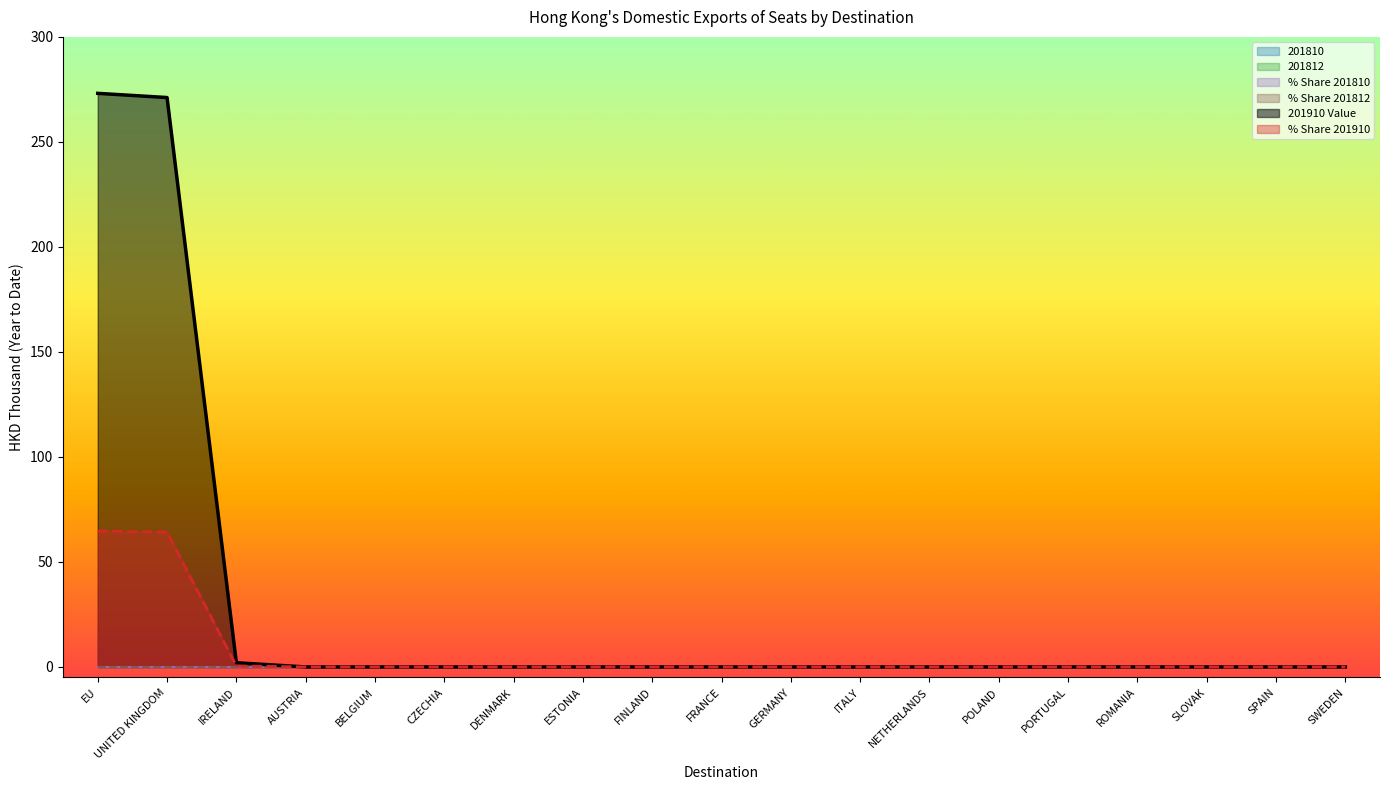

True or false: 201810 and 201812 intersect in this chart.

False